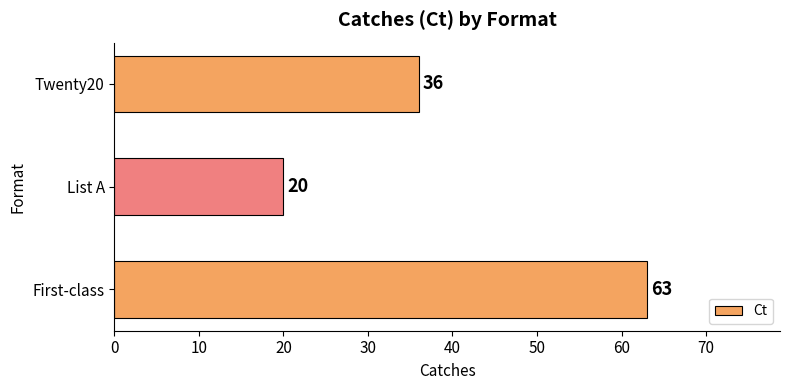

The chart shows a value of 36 at Twenty20. True or false?

True